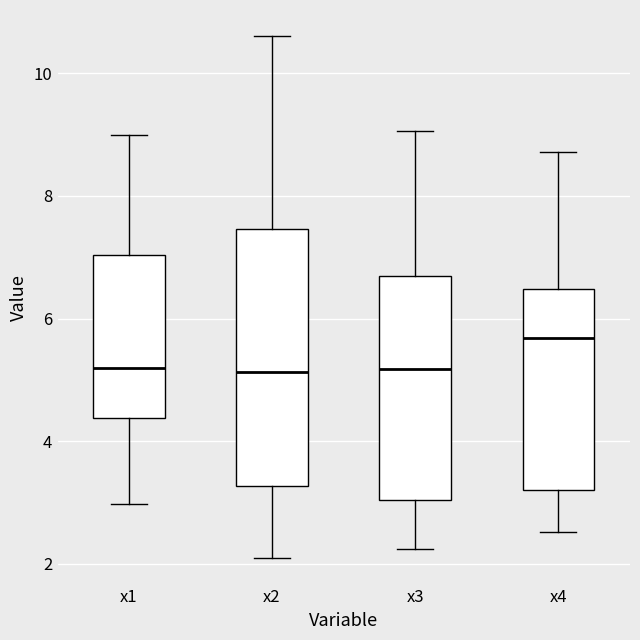

Where does the median line of the box for x4 sit on the y-axis? The values are not printed on the chart, so give them approximately, as read against the axis.

5.6